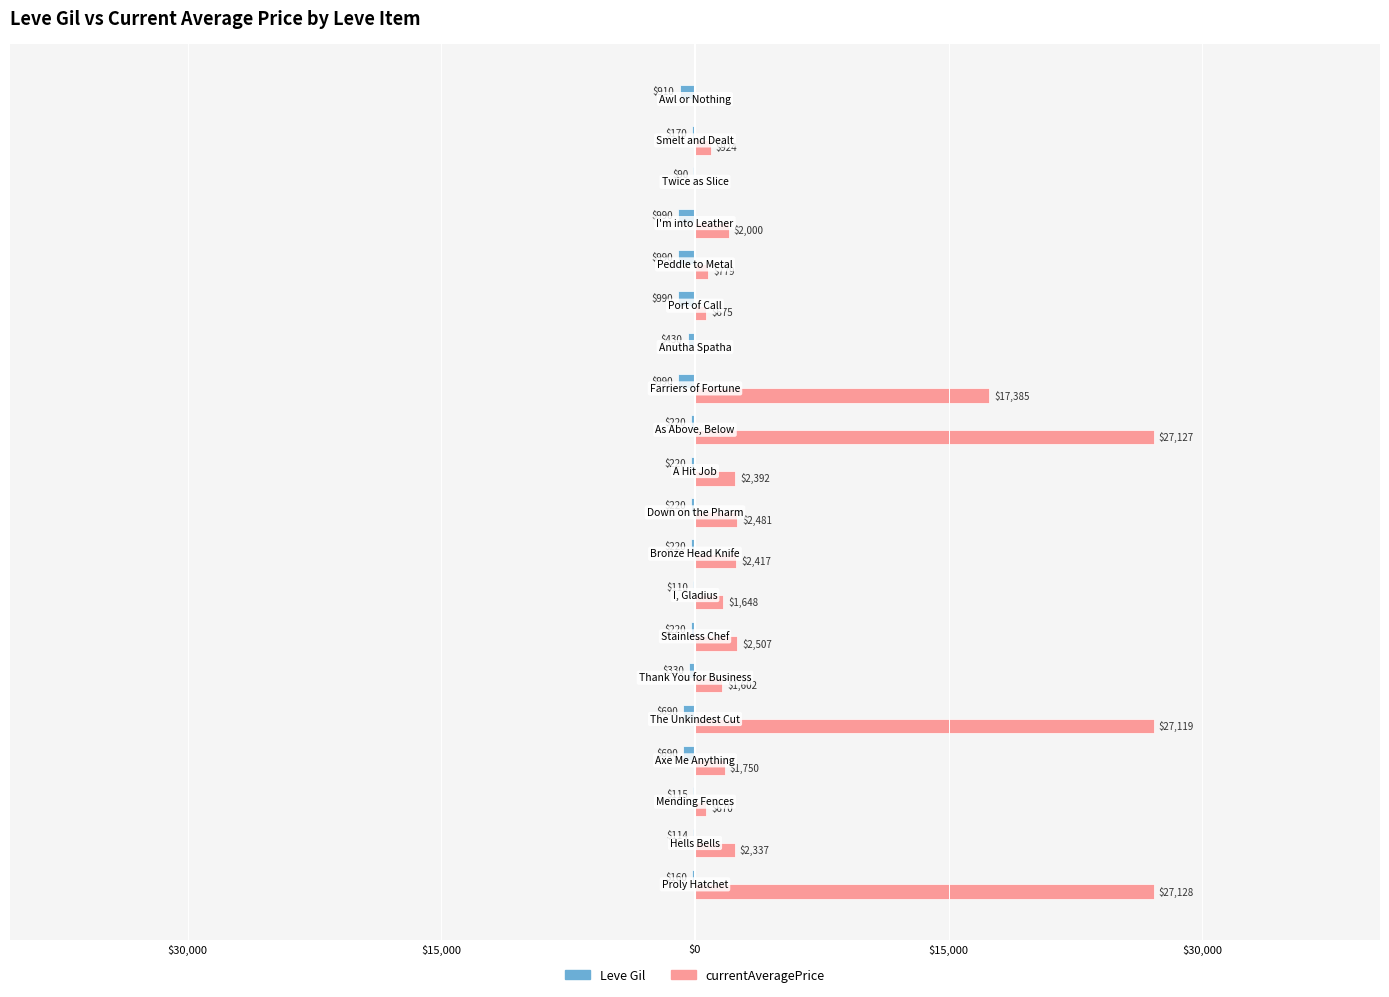

What are all the series names shown in the legend?

Leve Gil, currentAveragePrice